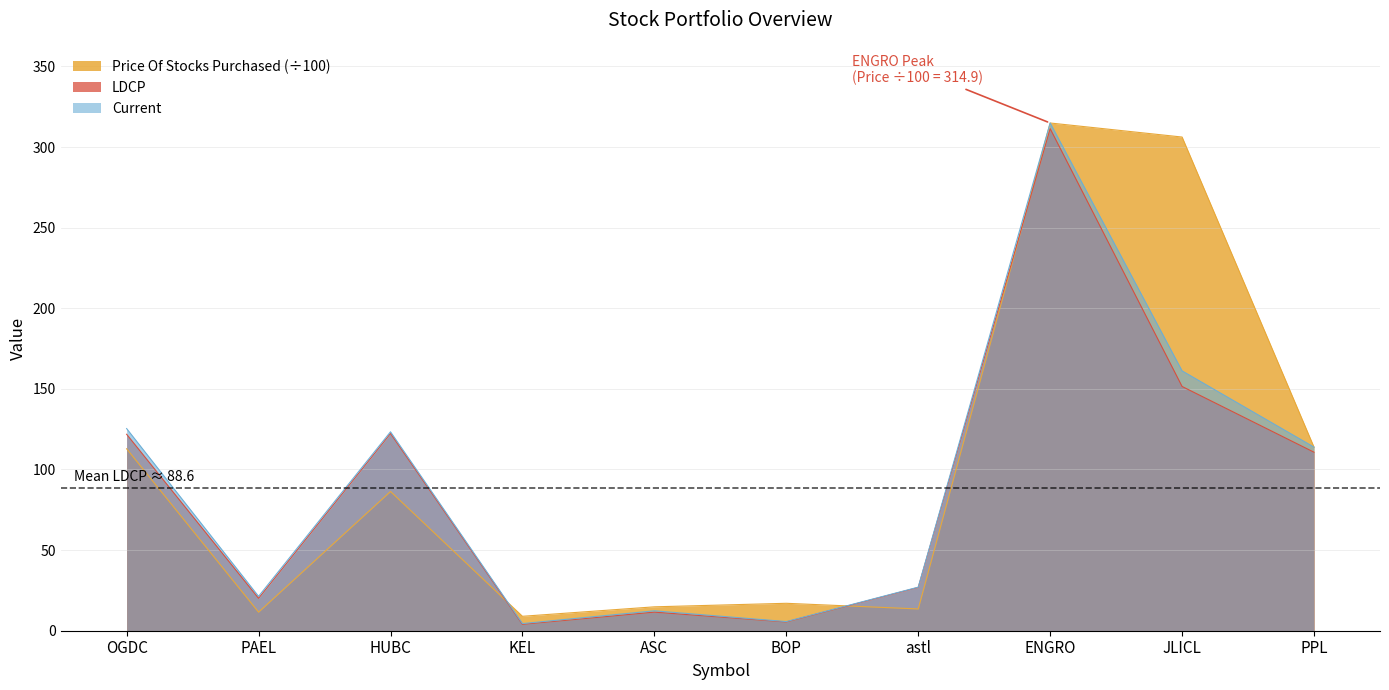

True or false: Price Of Stocks Purchased has more than 0 interior local peaks.

True